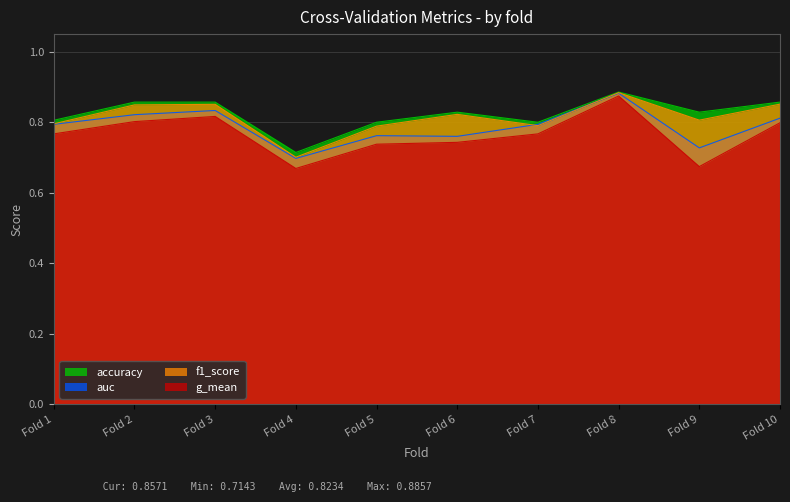

Which label corresponds to the largest value in the chart?

Fold 8